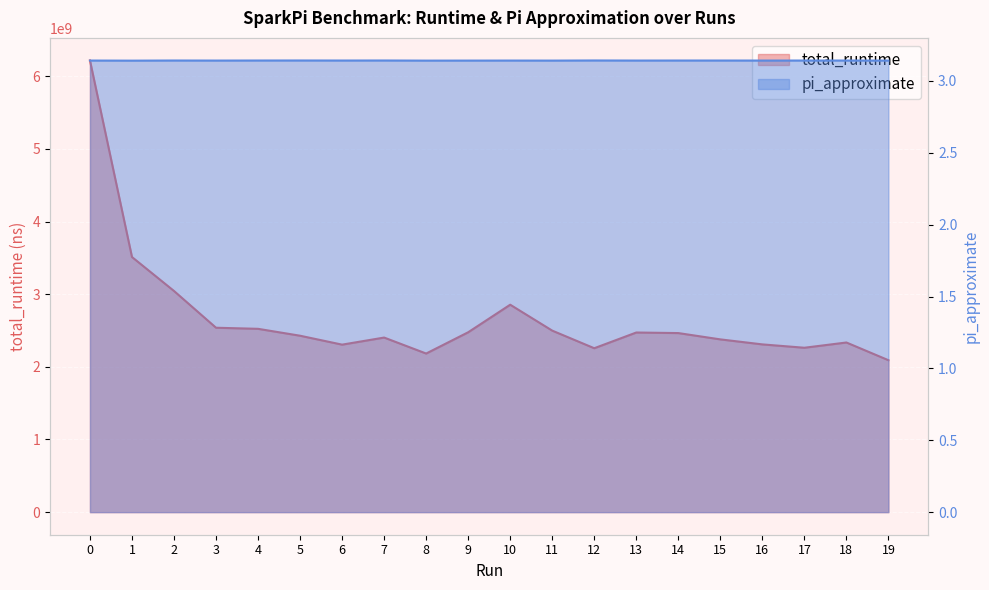

Reading right to left, extract all data points from this chart.

total_runtime: 19=2091027085.0	18=2334846814.0	17=2262575207.0	16=2308735645.0	15=2377691818.0	14=2464527844.0	13=2472280342.0	12=2255918912.0	11=2498144197.0	10=2854914302.0	9=2475602335.0	8=2182869738.0	7=2402812330.0	6=2305285036.0	5=2428000909.0	4=2523045333.0	3=2537970041.0	2=3043735059.0	1=3511114476.0	0=6216387371.0
pi_approximate: 19=3.1	18=3.1	17=3.1	16=3.1	15=3.1	14=3.1	13=3.1	12=3.1	11=3.1	10=3.1	9=3.1	8=3.1	7=3.1	6=3.1	5=3.1	4=3.1	3=3.1	2=3.1	1=3.1	0=3.1